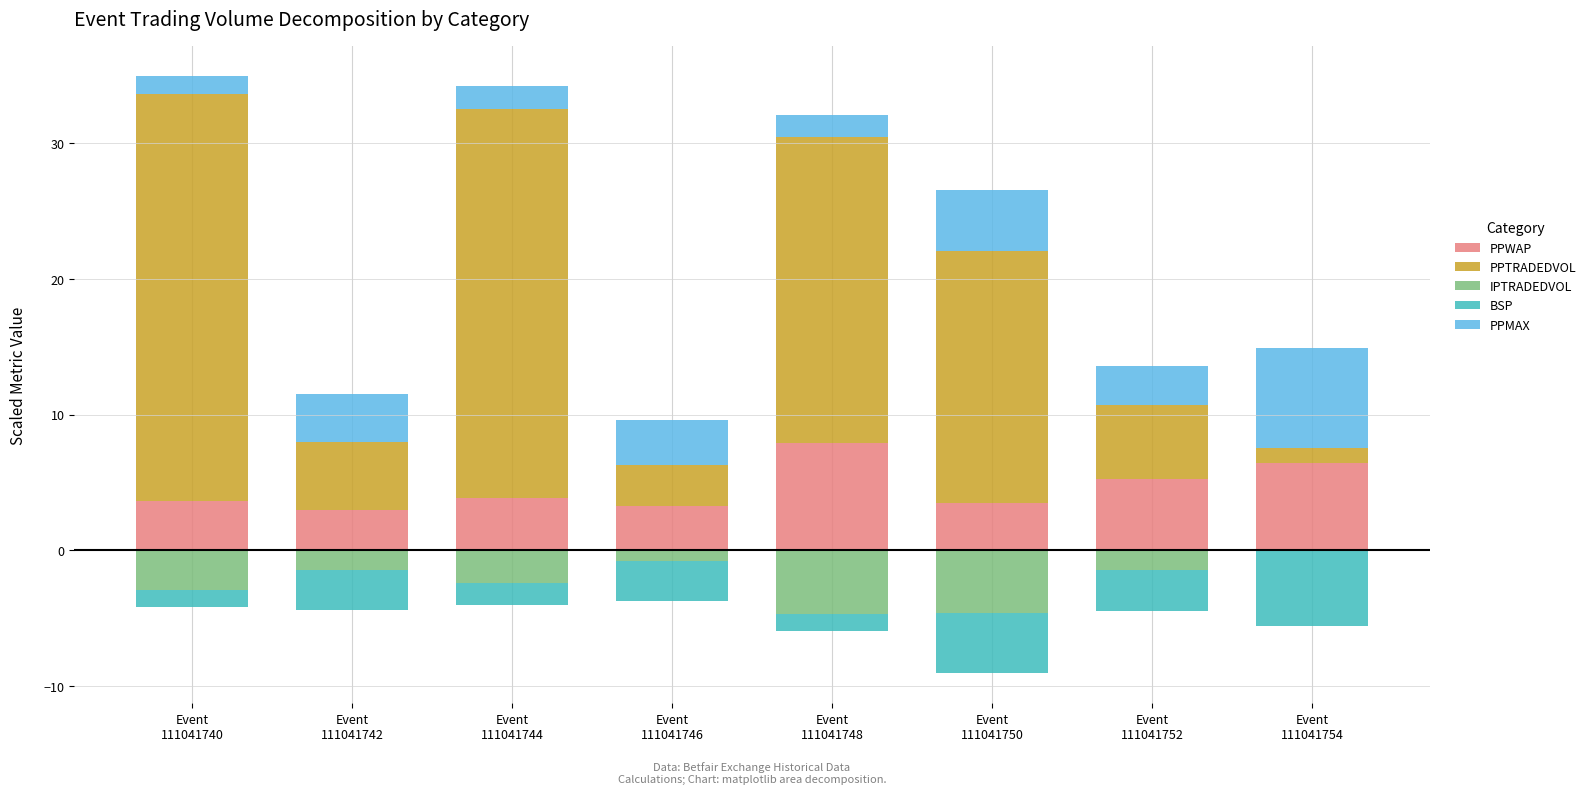

What is the total value across all series at Event
111041754?

9.4